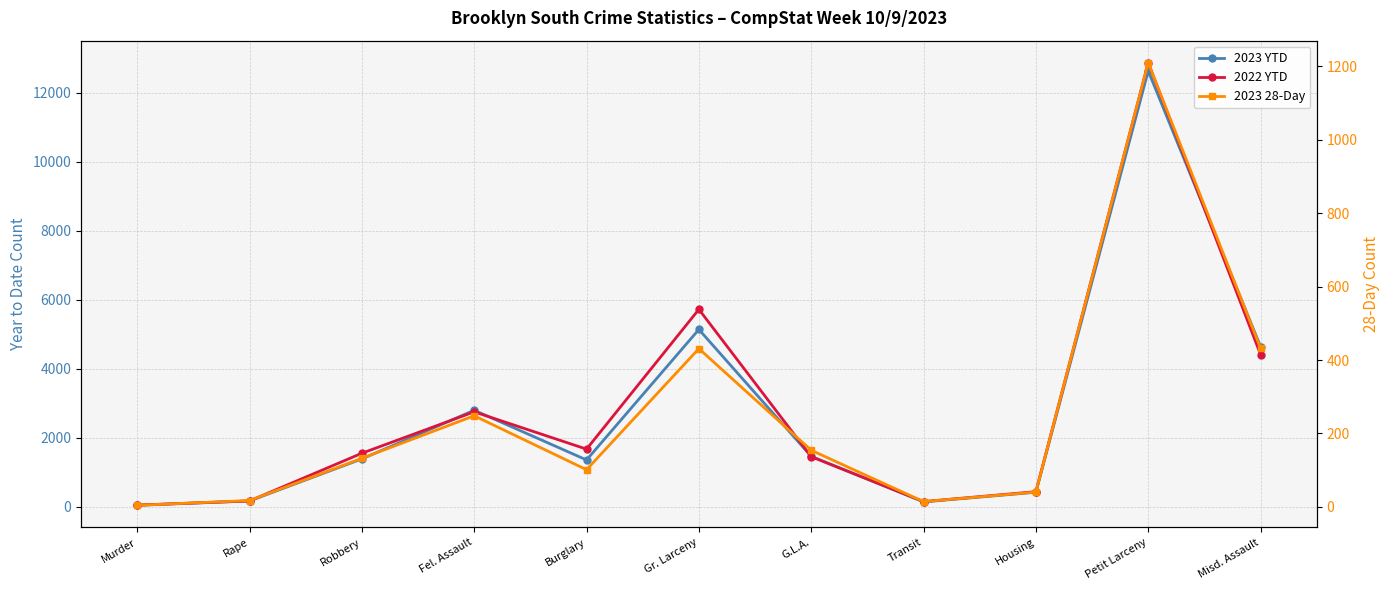

What is the total value across all series at Robbery?

3077